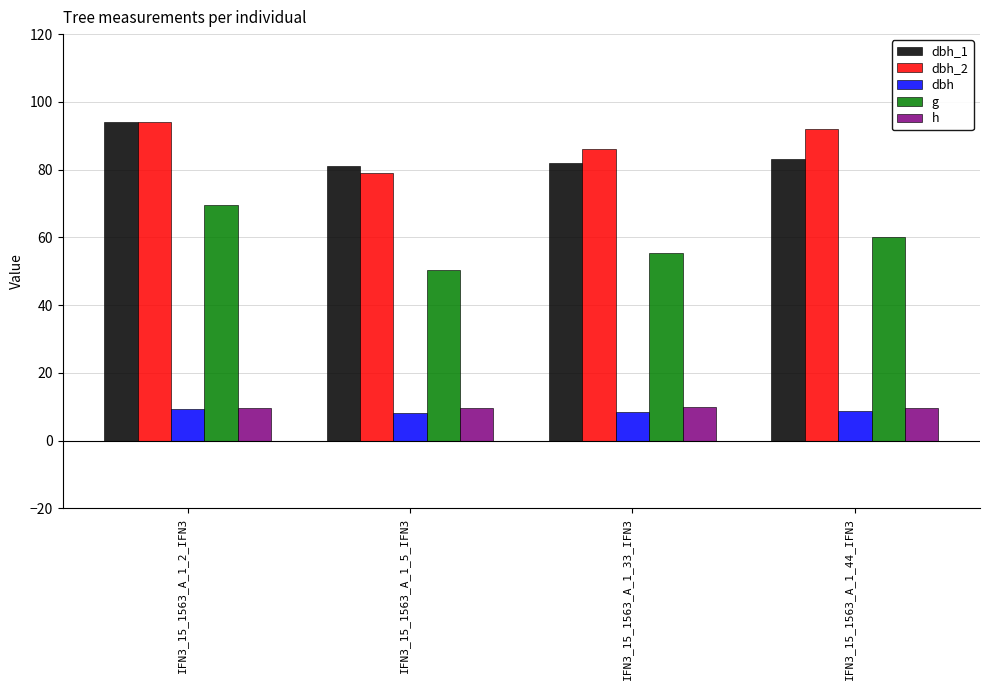

Rank the categories by g value from lowest to highest.

IFN3_15_1563_A_1_5_IFN3, IFN3_15_1563_A_1_33_IFN3, IFN3_15_1563_A_1_44_IFN3, IFN3_15_1563_A_1_2_IFN3